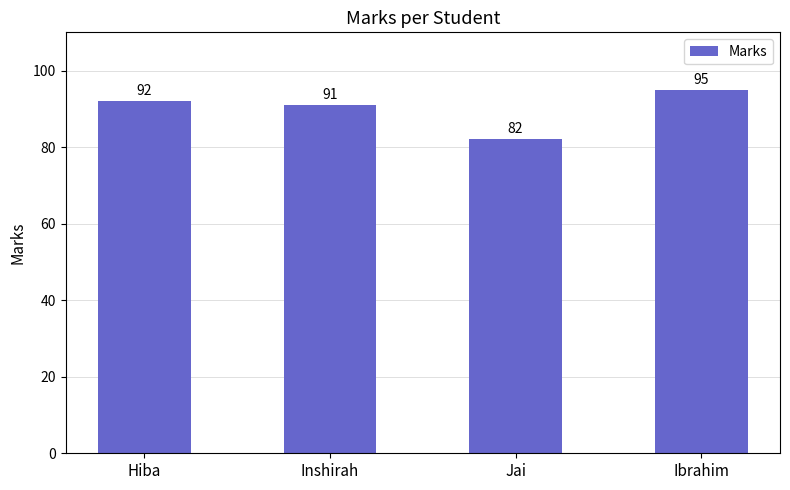

Which has a higher value, Inshirah or Hiba?

Hiba